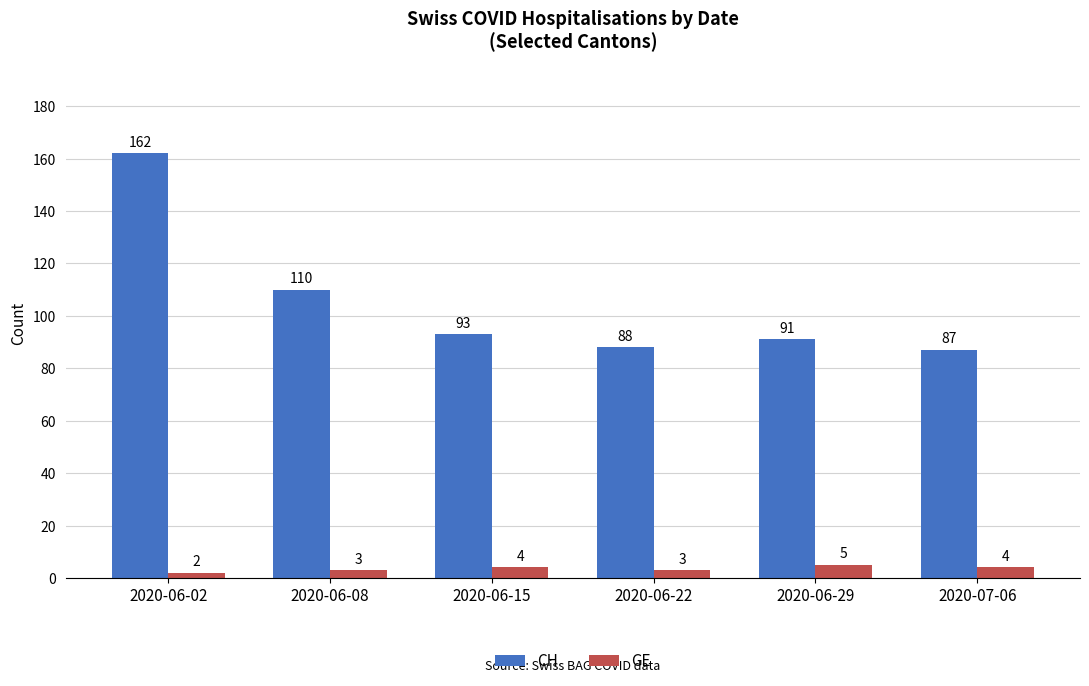

How many groups of bars are there?

6